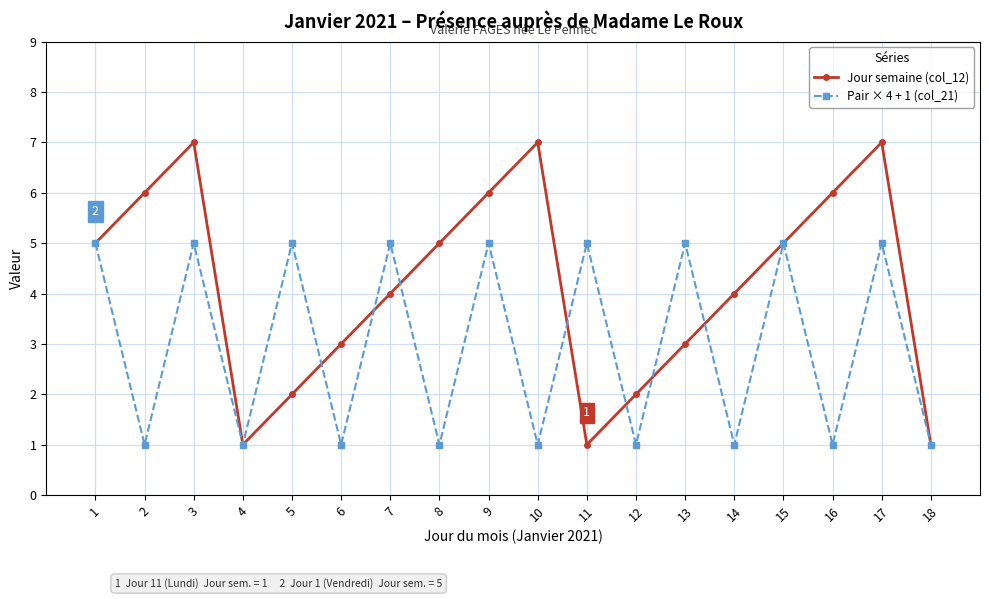

Rank the series at 13 from highest to lowest value.

Pair × 4 + 1 (col_21), Jour semaine (col_12)